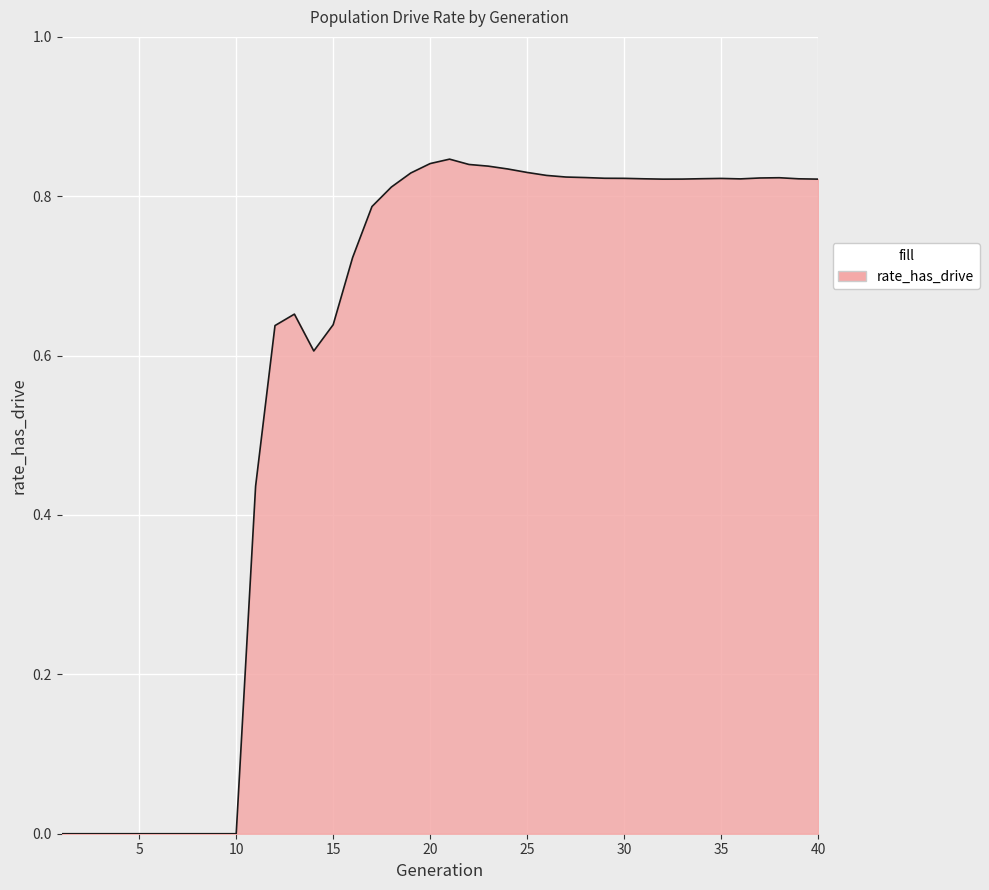

How many lines are shown in the chart?

1